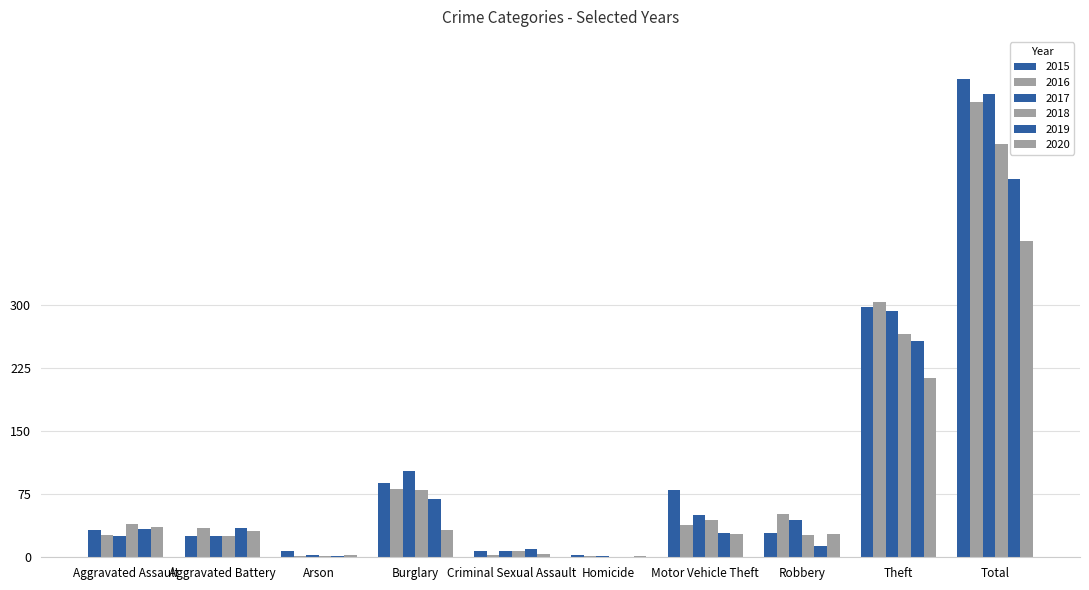

What is the difference between the second highest and minimum values in the 2016 series?

303